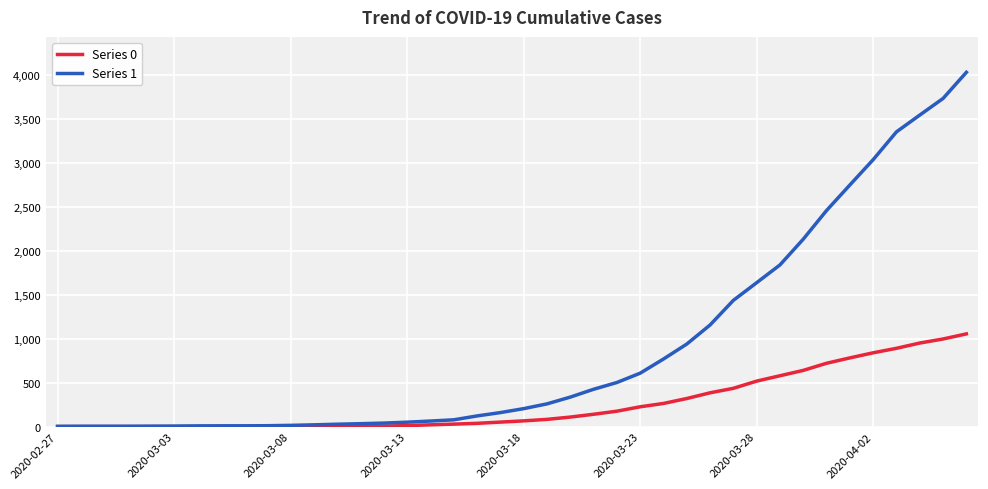

Rank the series by their average value, from highest to lowest.

Series 1, Series 0